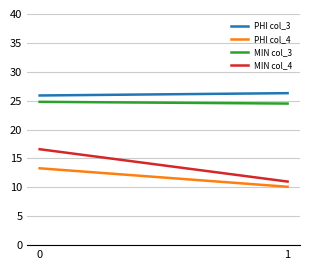

Reading left to right, transcribe all the data shown in this chart.

PHI col_3: 0=25.9	1=26.3
PHI col_4: 0=13.3	1=10.1
MIN col_3: 0=24.8	1=24.5
MIN col_4: 0=16.6	1=11.0